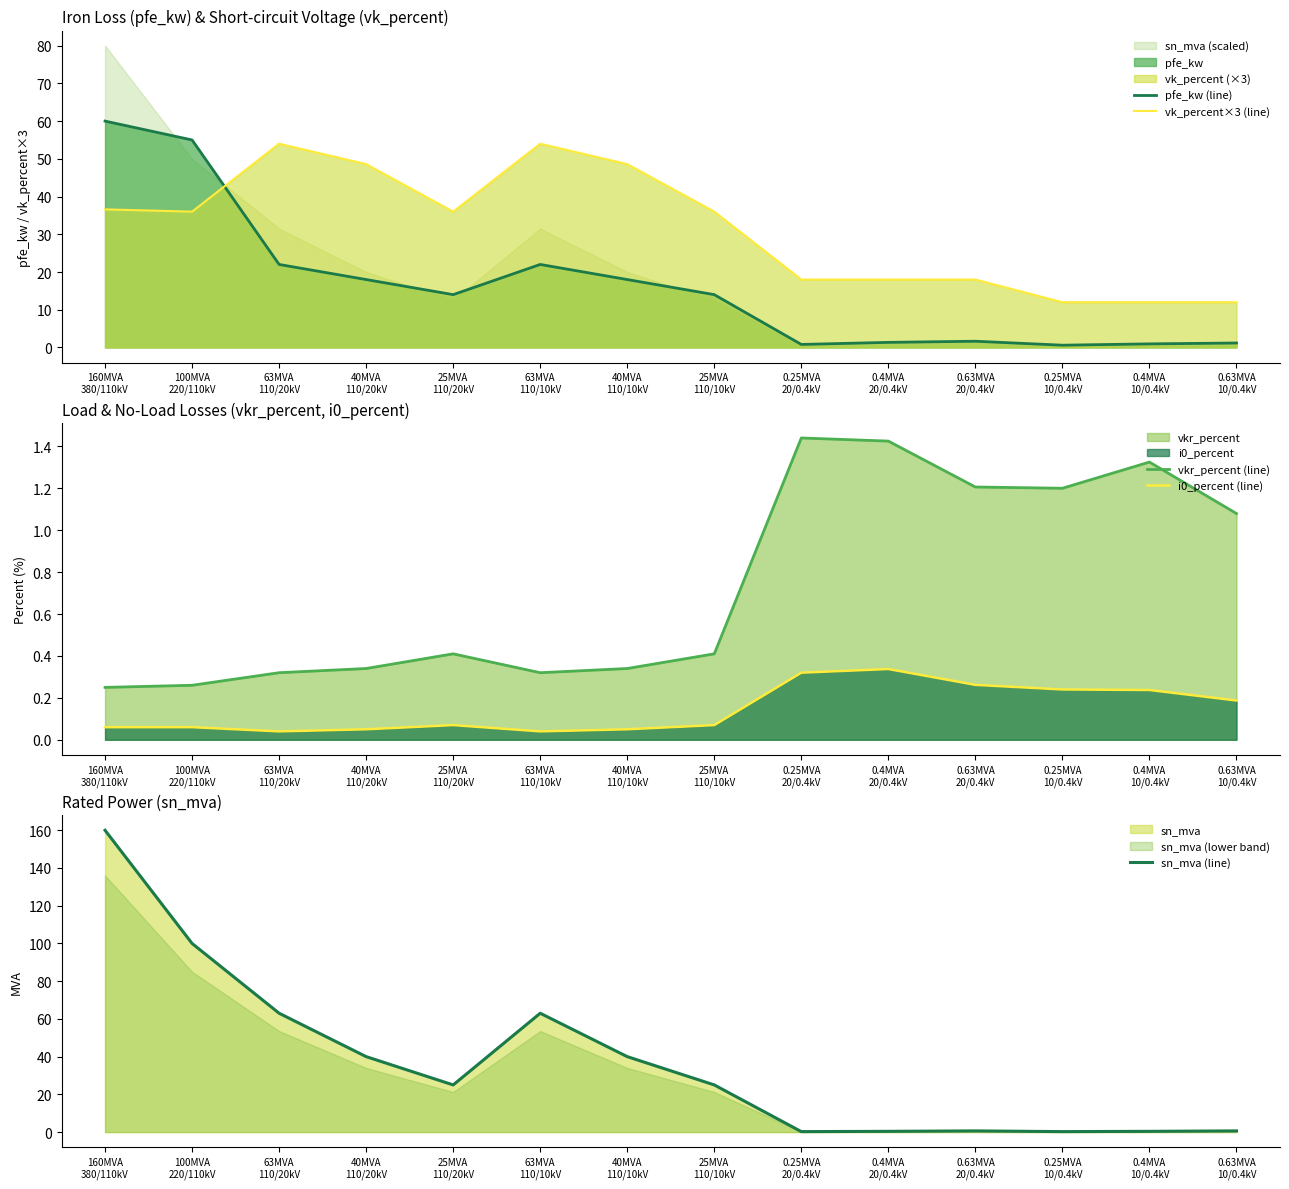

What is the sum of the sn_mva (line) values at 40MVA
110/20kV and 160MVA
380/110kV?

200.0